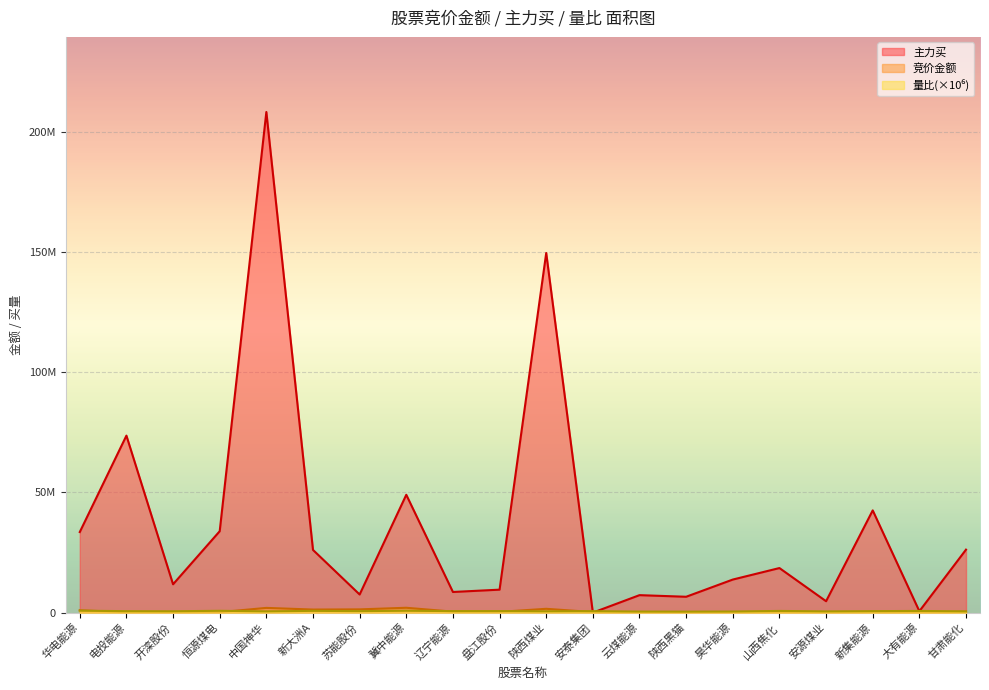

List the labels in order of 主力买 value, largest first.

中国神华, 陕西煤业, 电投能源, 冀中能源, 新集能源, 恒源煤电, 华电能源, 甘肃能化, 新大洲A, 山西焦化, 昊华能源, 开滦股份, 盘江股份, 辽宁能源, 苏能股份, 云煤能源, 陕西黑猫, 安源煤业, 大有能源, 安泰集团